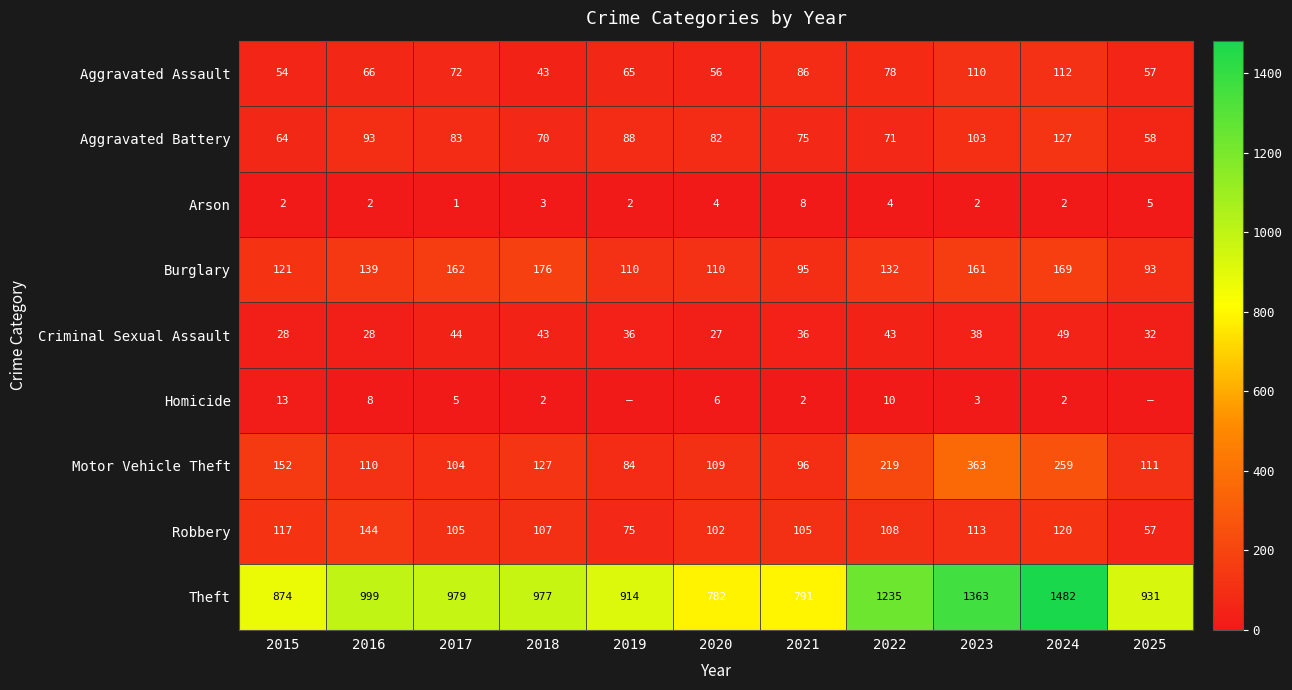

What is the sum of the Arson values at 2018 and 2021?

11